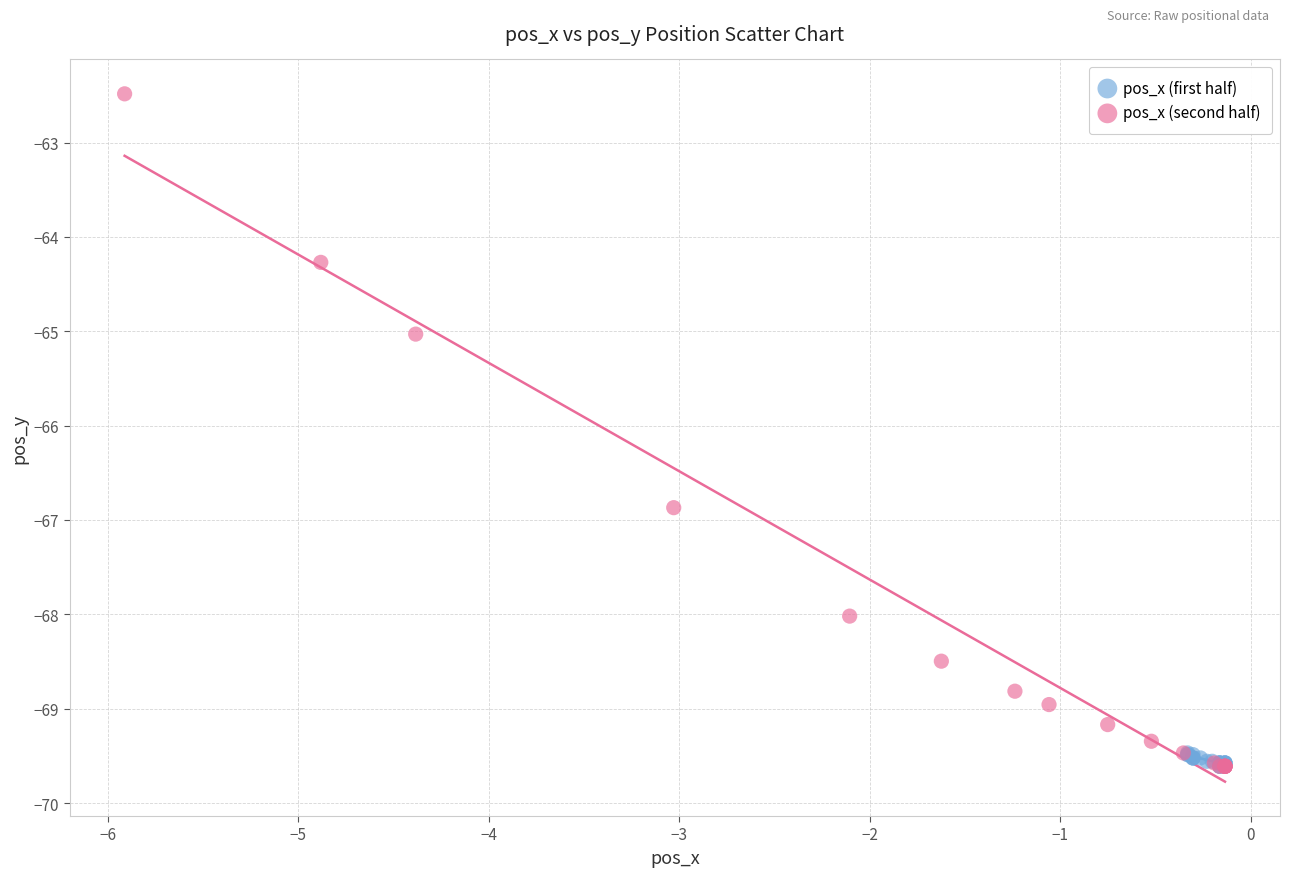

Which series has the widest spread of Y values?

pos_x (second half)